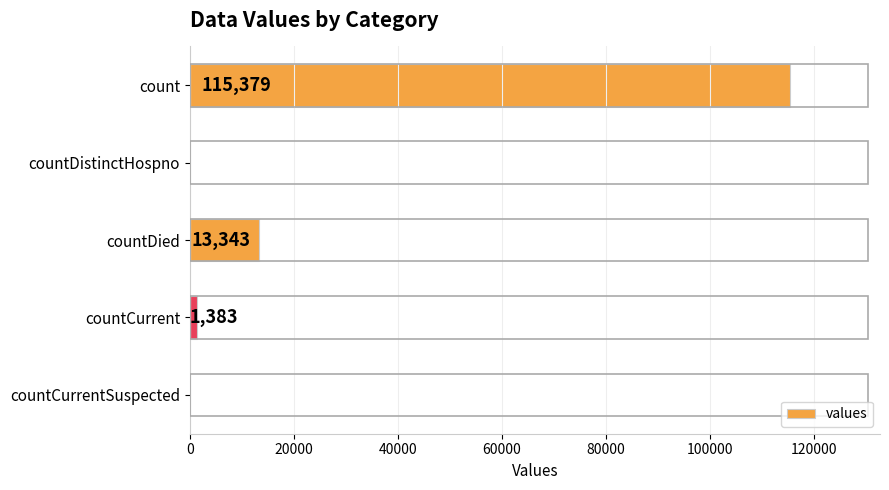

True or false: the data shows 18739 at countDied.

False